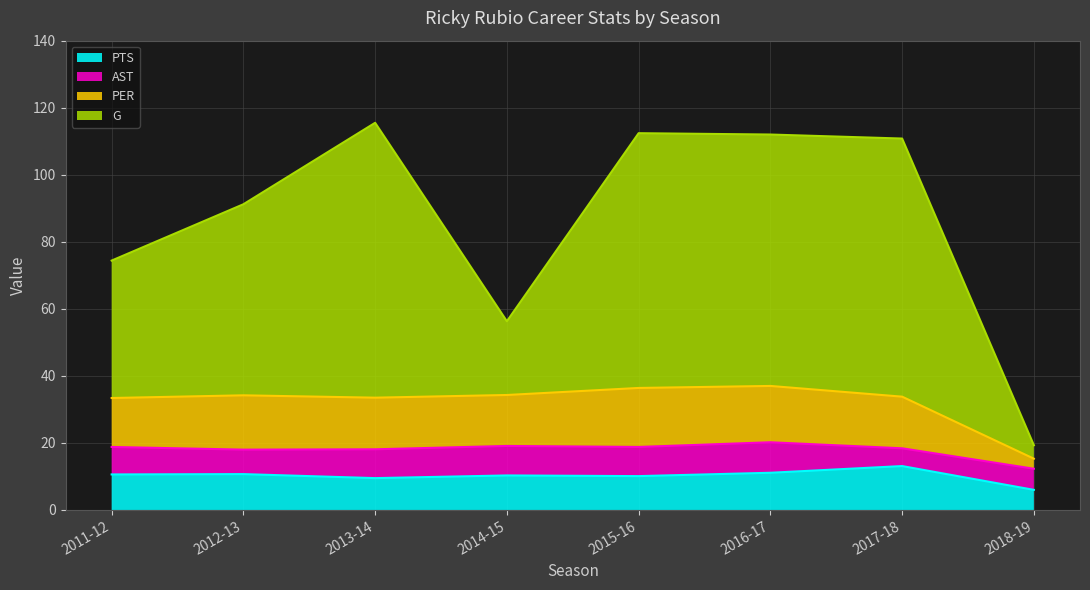

Between 2011-12 and 2016-17, which series saw the biggest shift?

G